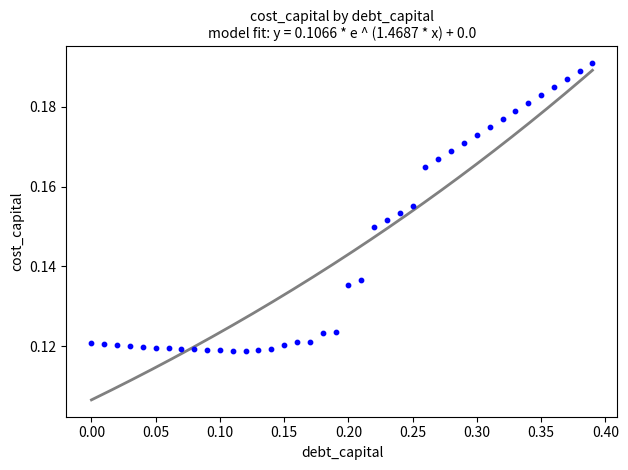

What is the range of X values (max minus min)?

0.4